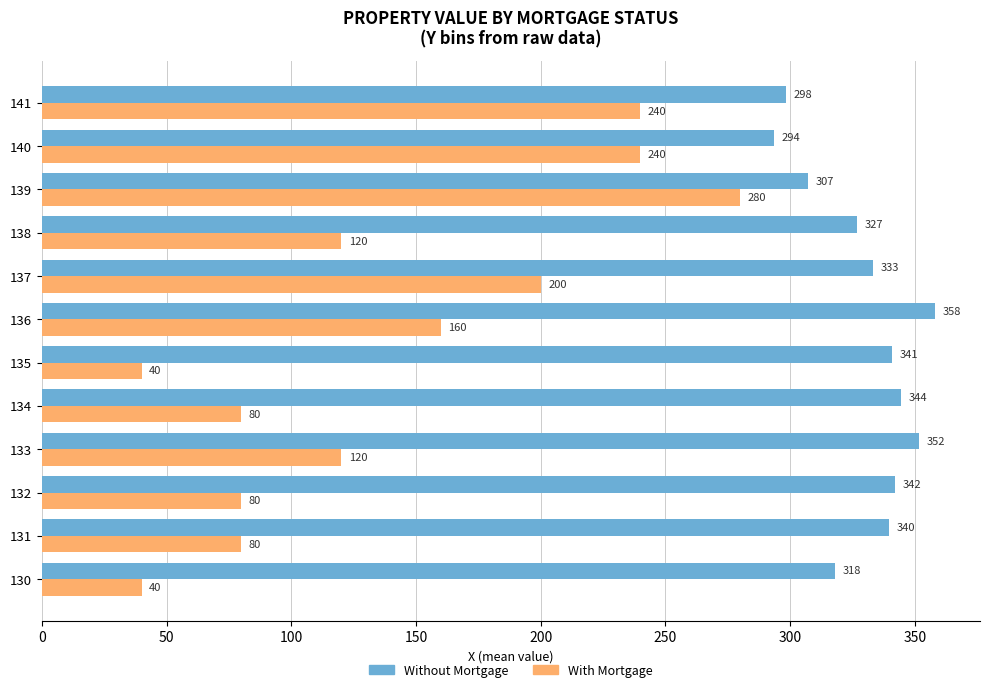

Rank the series by their average value, from lowest to highest.

With Mortgage, Without Mortgage